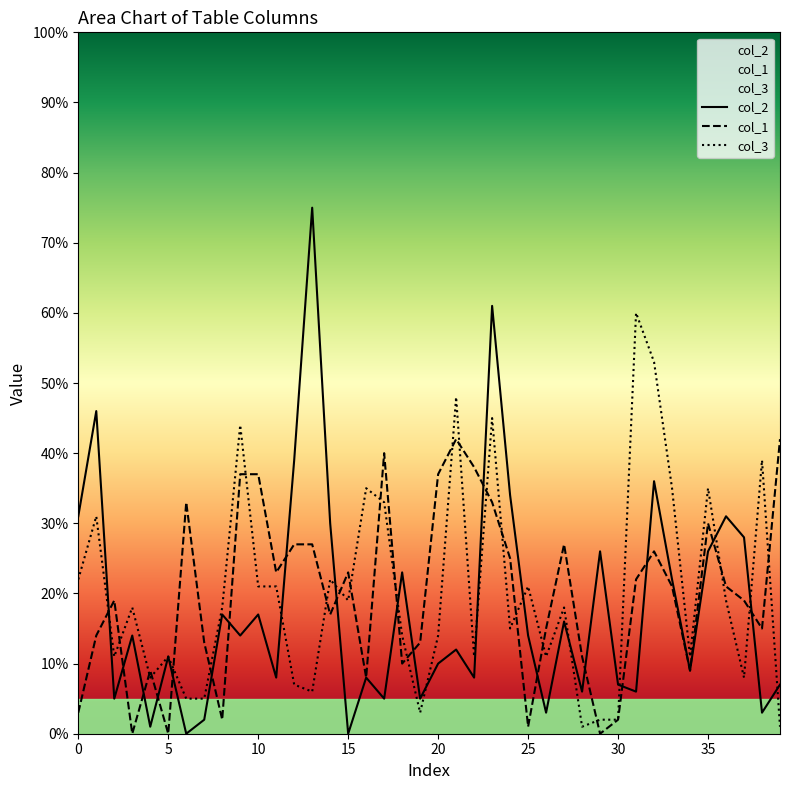

The value of col_3 at 16 is 35. True or false?

True